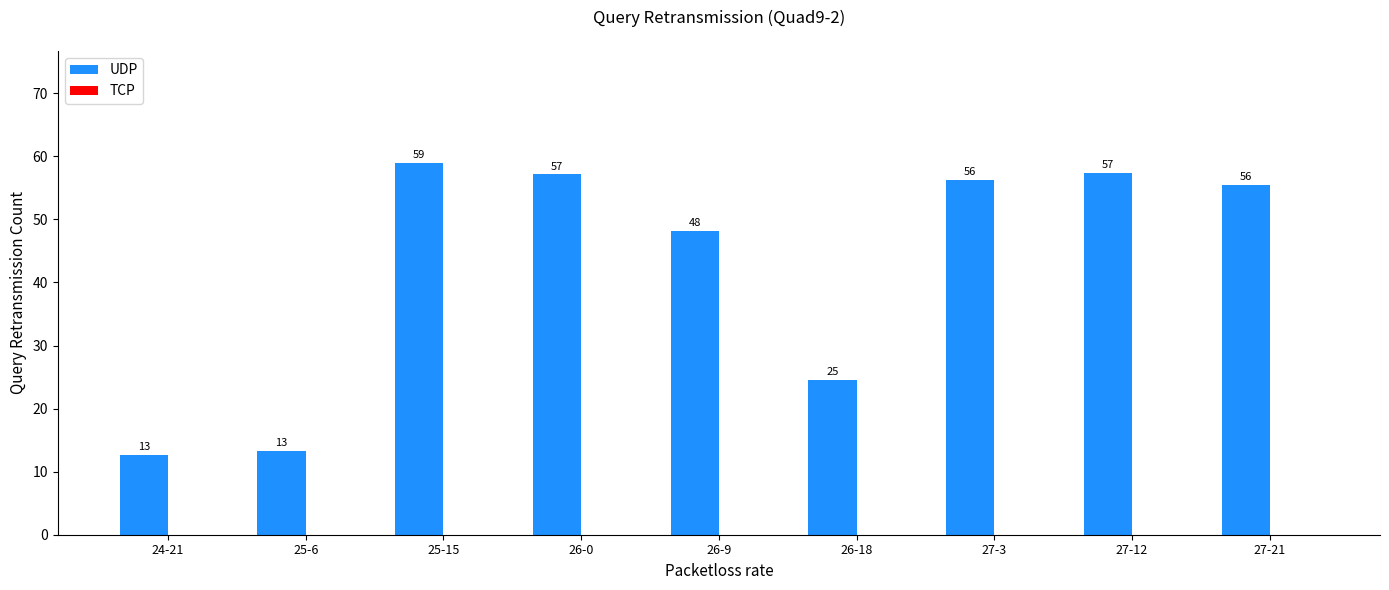

What is the label of the 1st bar from the right?

27-21